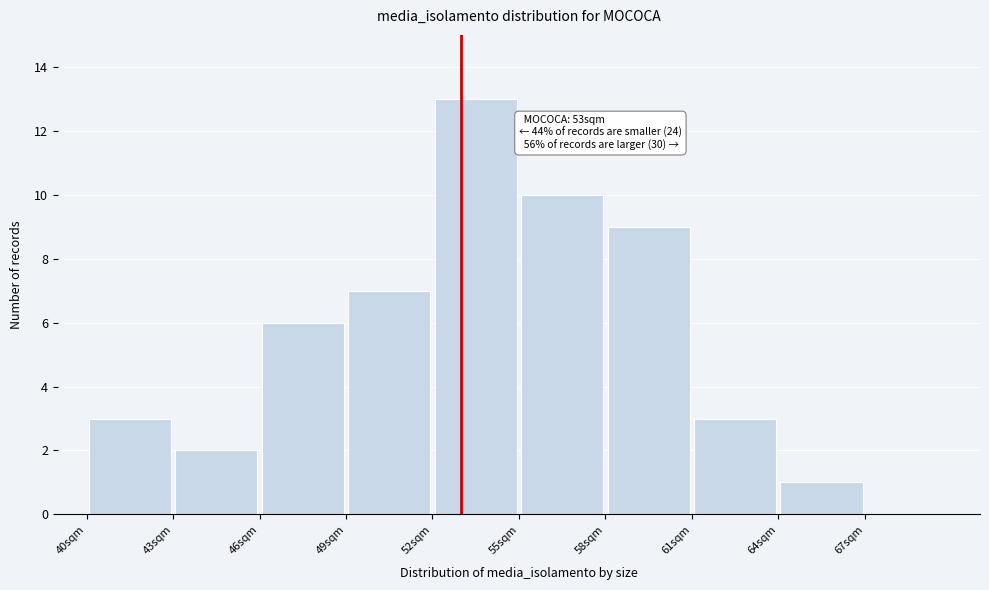

Over which range of the x-axis is the bar tallest?

52 to 55